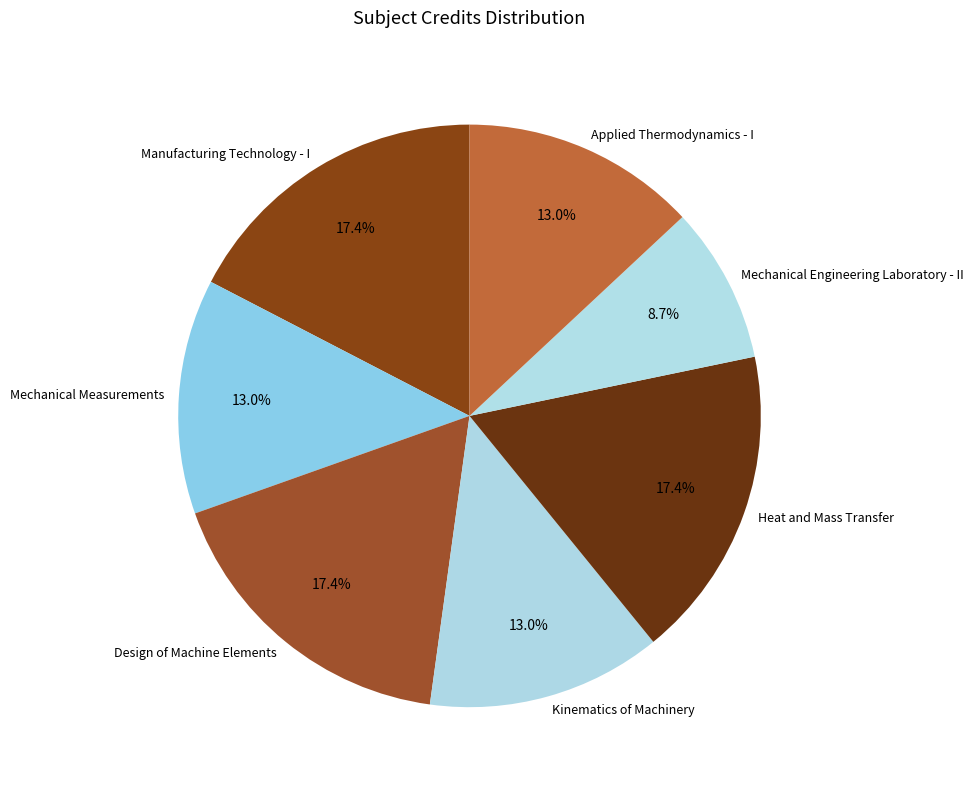

To the nearest percent, what is the difference between the largest and smallest slice percentages?

9%